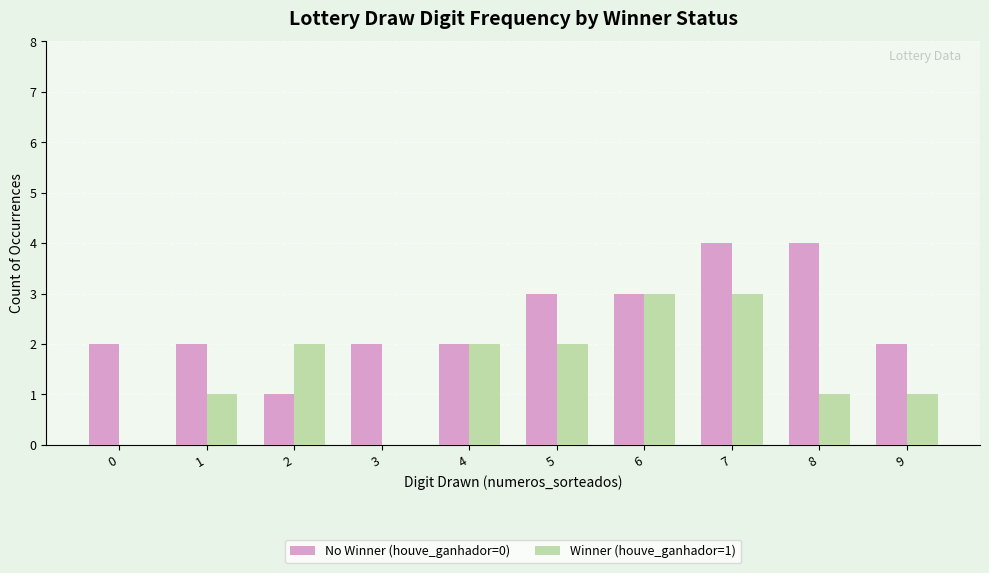

How many groups of bars are there?

10